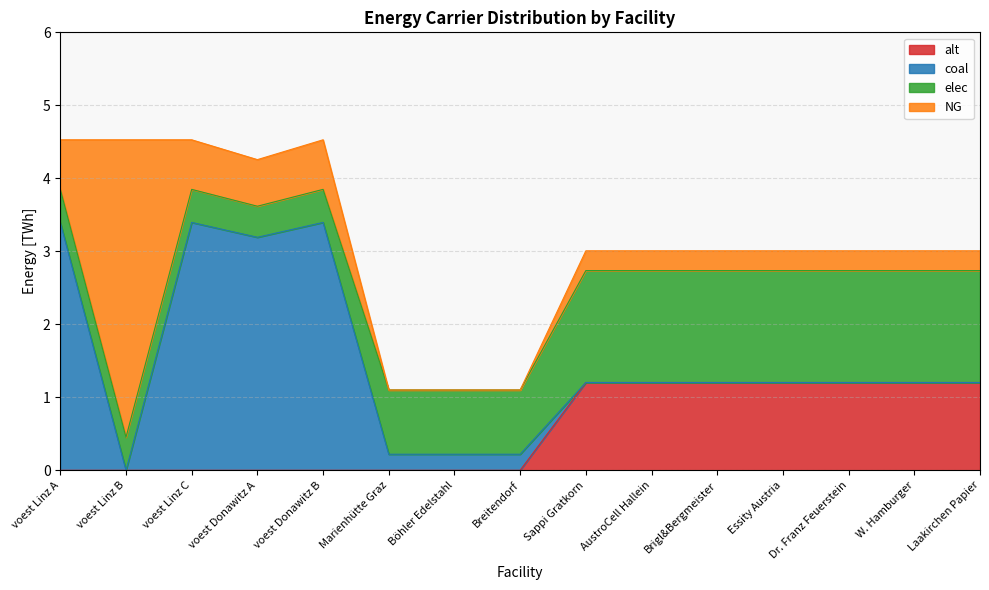

Reading right to left, list all the values displayed in this chart.

NG: 0.3	0.3	0.3	0.3	0.3	0.3	0.3	0.0	0.0	0.0	0.7	0.6	0.7	4.1	0.7
elec: 1.5	1.5	1.5	1.5	1.5	1.5	1.5	0.9	0.9	0.9	0.5	0.4	0.5	0.5	0.5
coal: 0.0	0.0	0.0	0.0	0.0	0.0	0.0	0.2	0.2	0.2	3.4	3.2	3.4	0.0	3.4
alt: 1.2	1.2	1.2	1.2	1.2	1.2	1.2	0.0	0.0	0.0	0.0	0.0	0.0	0.0	0.0